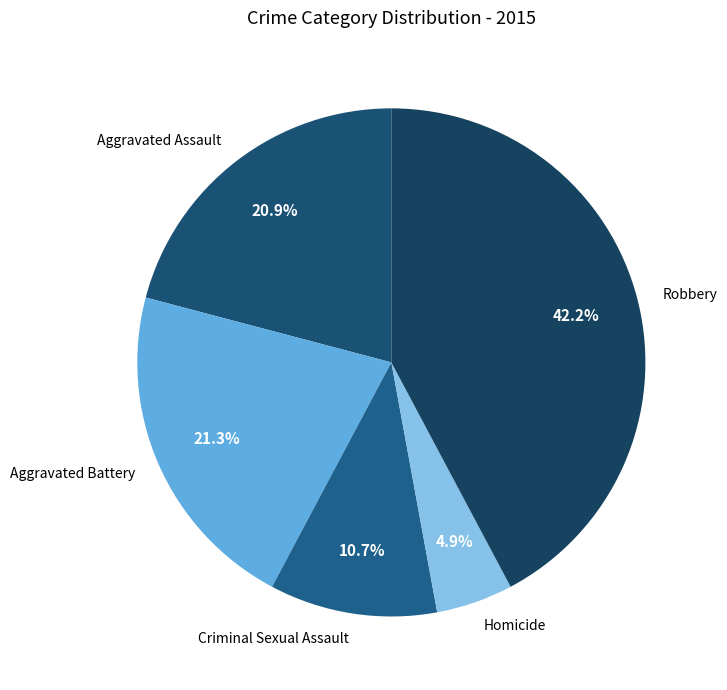

Which has a higher value, Criminal Sexual Assault or Aggravated Assault?

Aggravated Assault